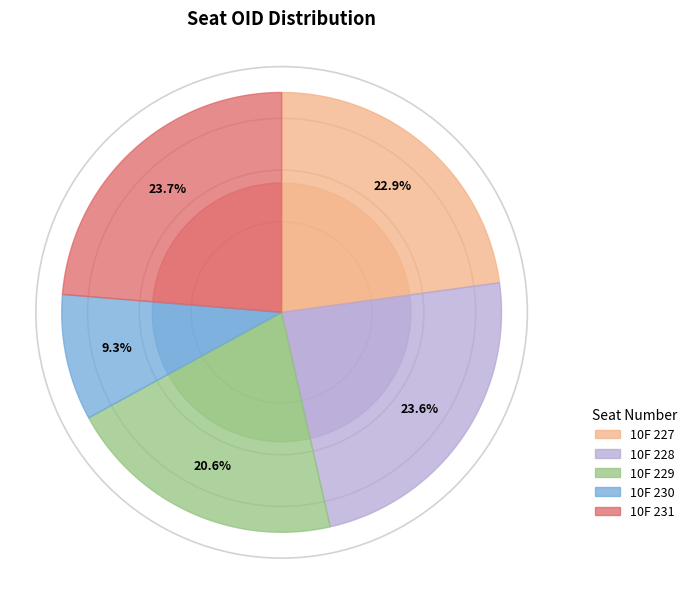

Which category has the smallest portion of the pie?

10F 230